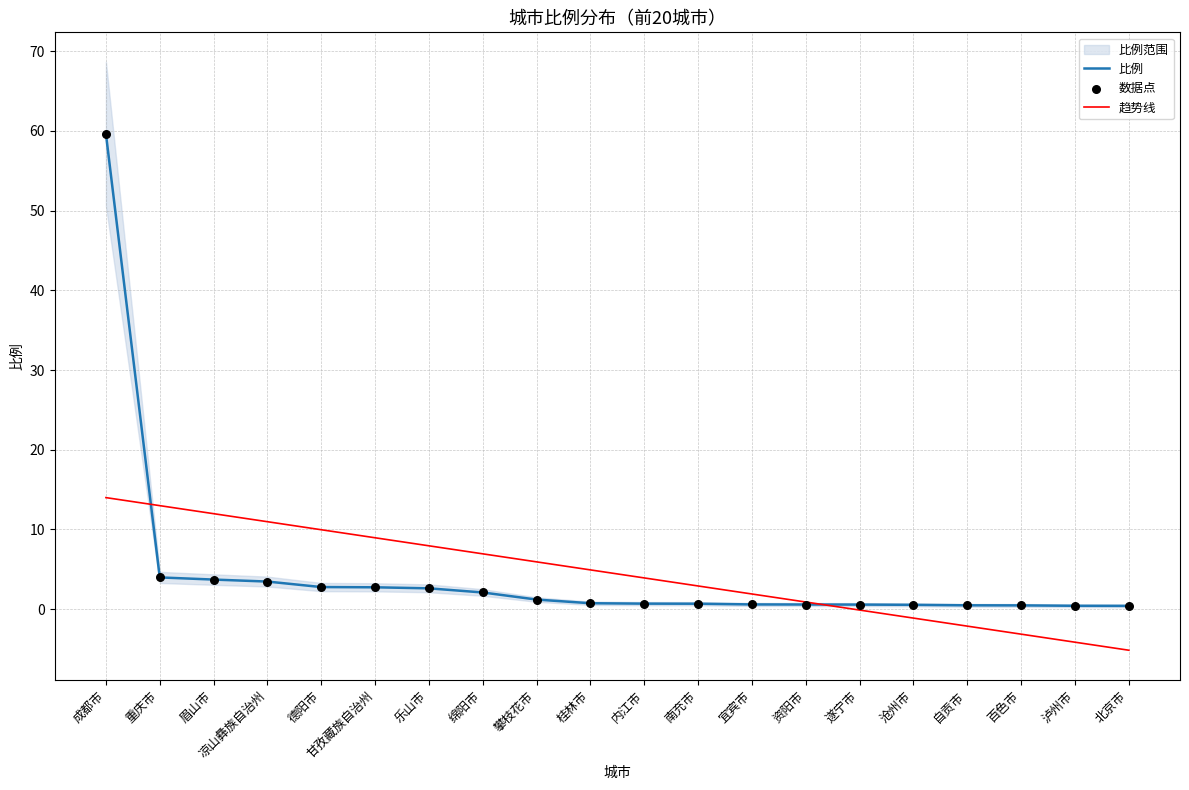

Which series has the widest spread of Y values?

比例